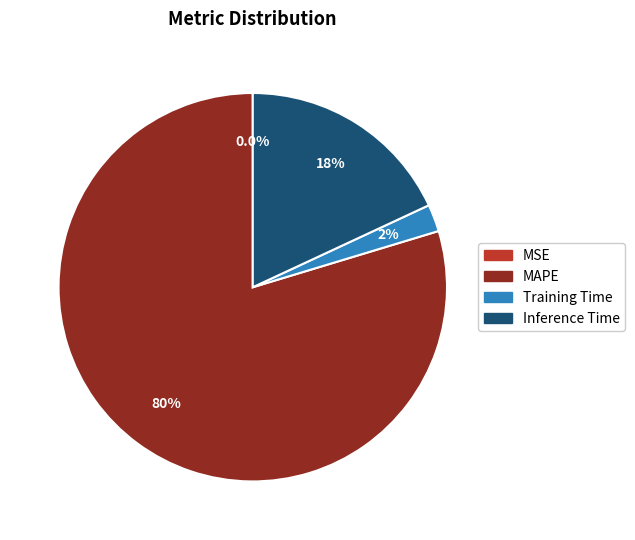

Does any single category account for the majority?

Yes